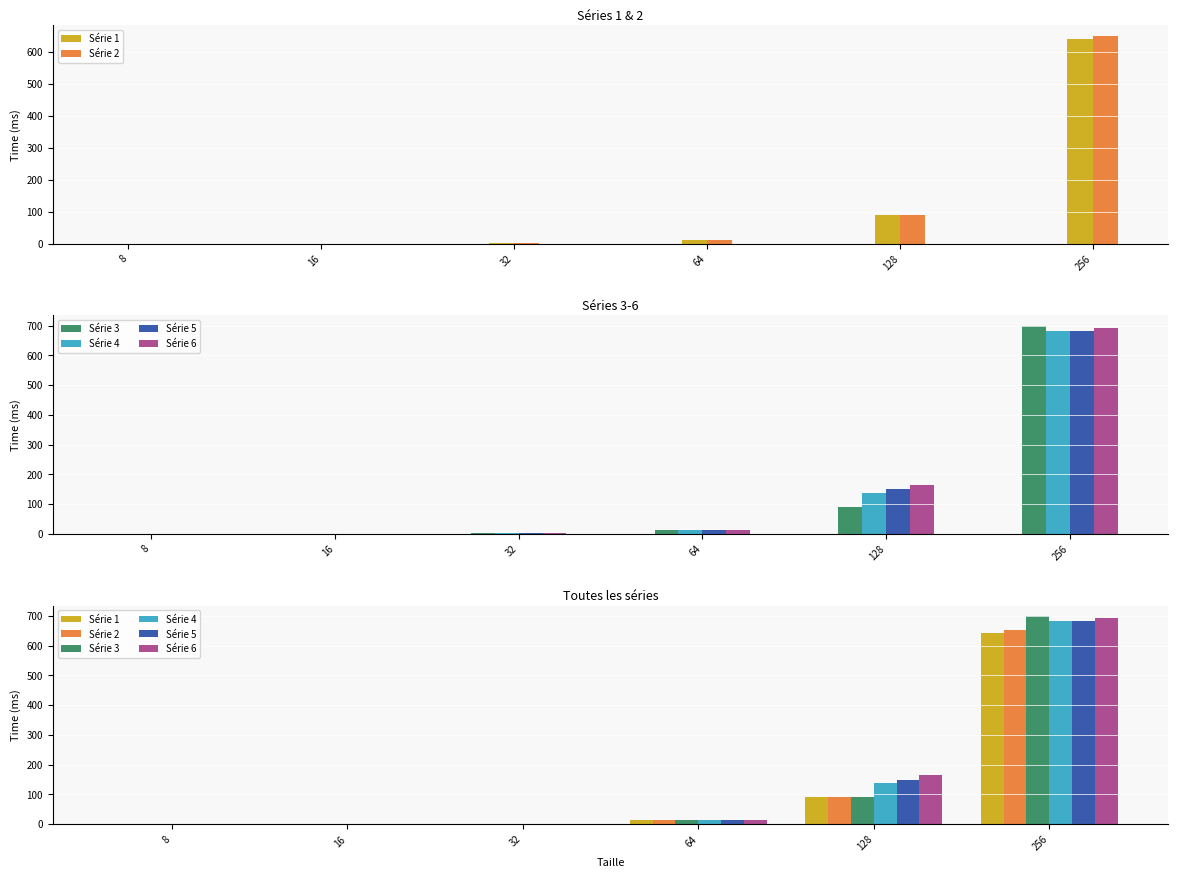

The value of Série 3 at 256 is 995.8. True or false?

False